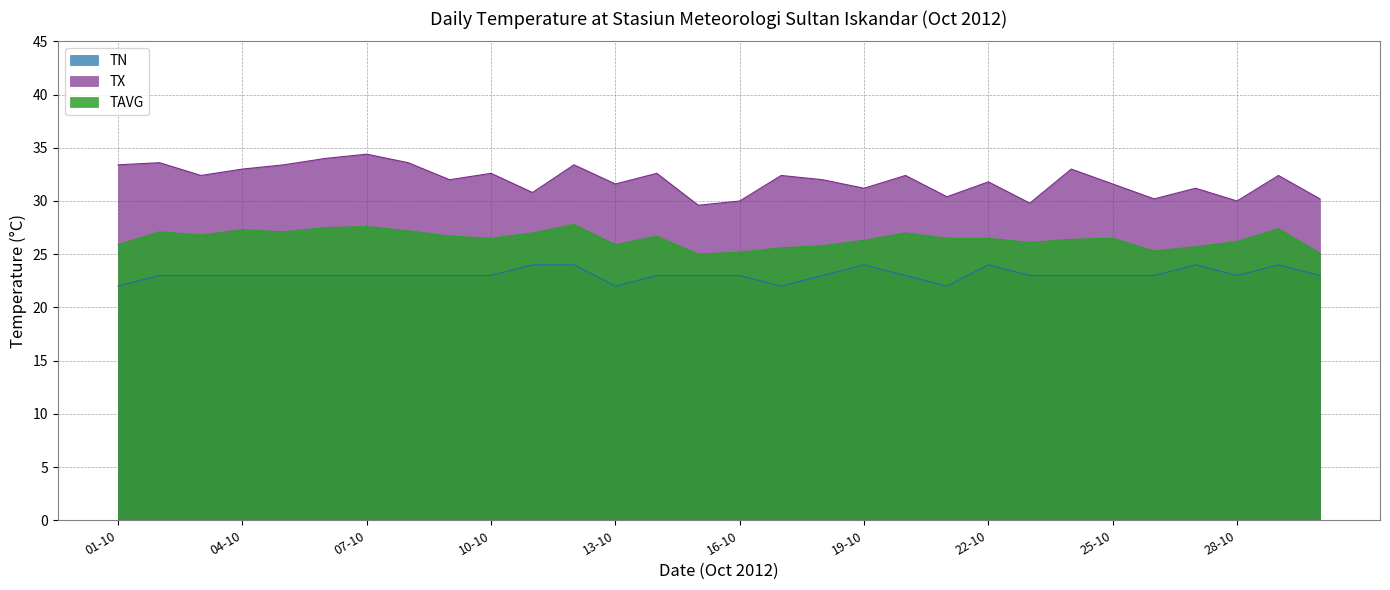

Which series has the largest range (max minus min)?

TX